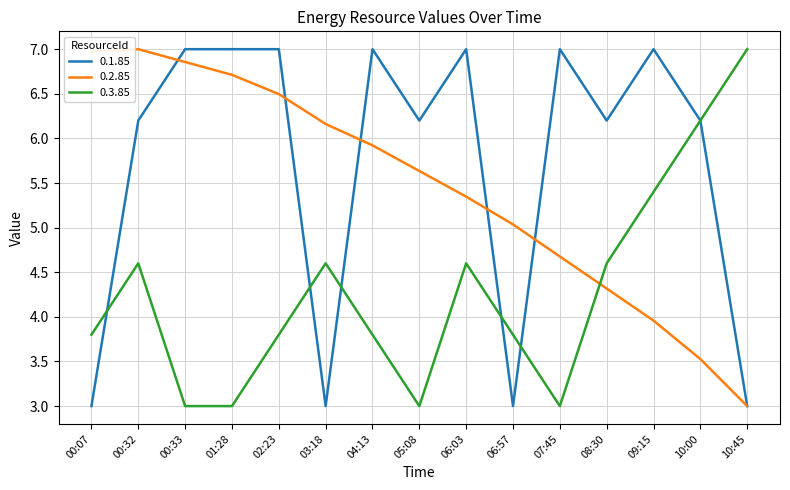

List the series in order of their overall mean, lowest first.

0.3.85, 0.2.85, 0.1.85